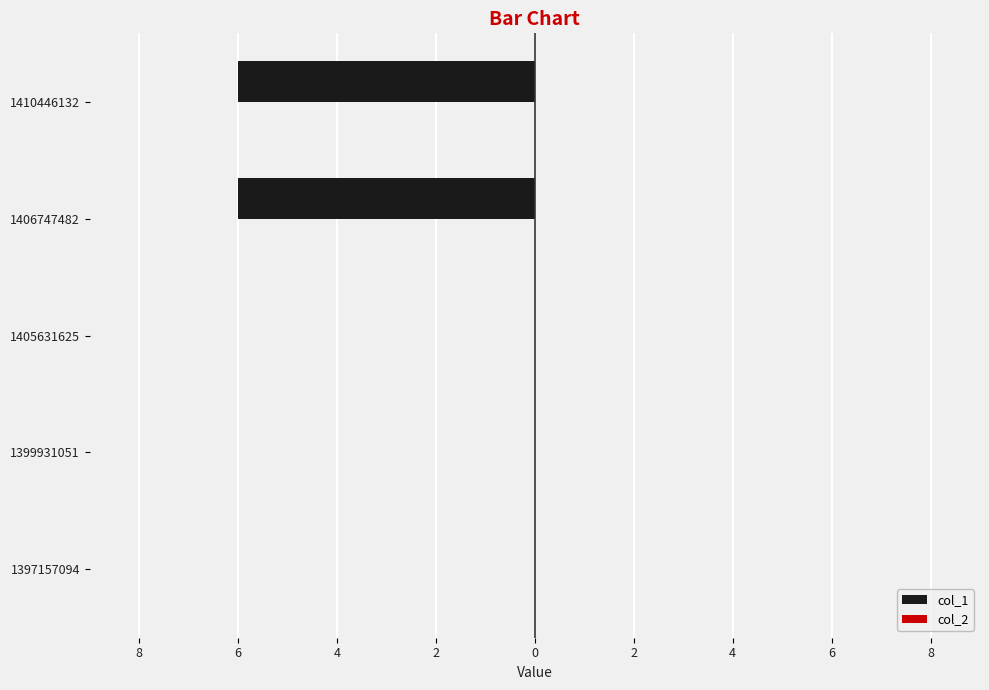

Are the bars grouped side by side (vs. stacked)?

No